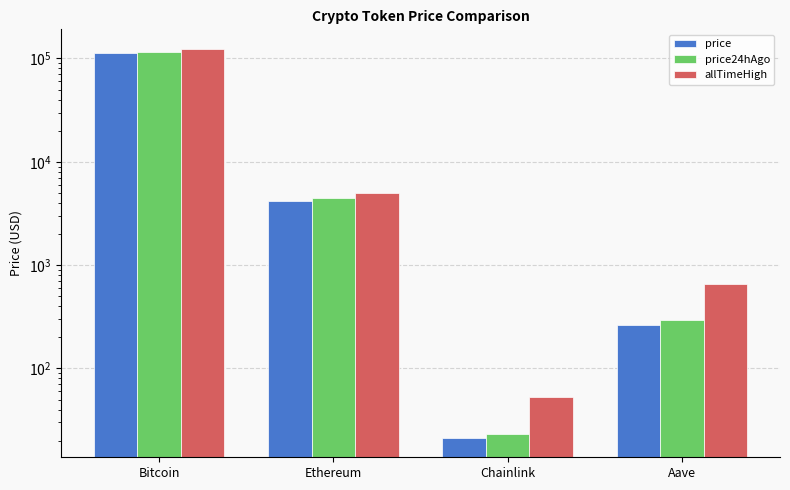

What is the difference between the allTimeHigh values at Ethereum and Chainlink?

4893.4